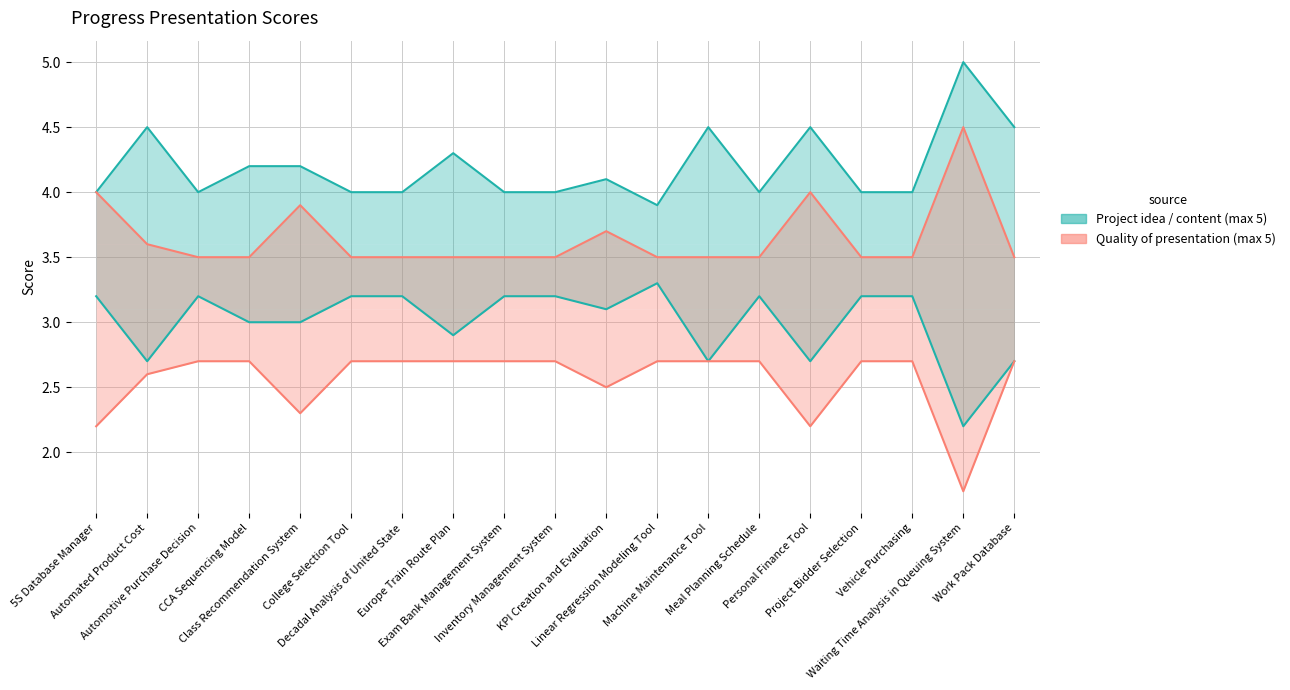

Which series has the largest total across all categories?

Project idea / content (max 5)